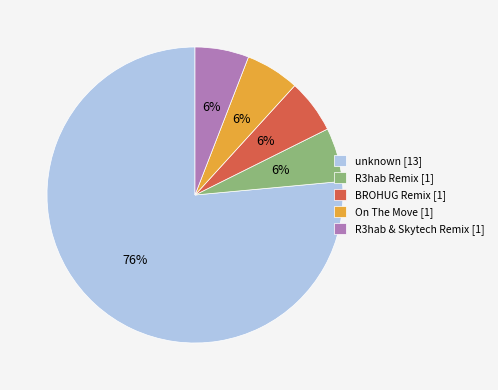

Which category has the biggest portion of the pie?

unknown [13]